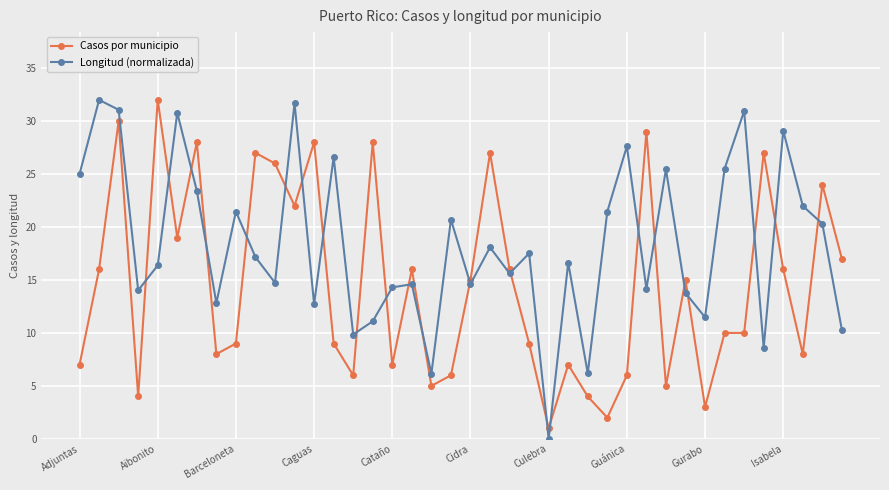

How many positive values does the Longitud (normalizada) series have?

39